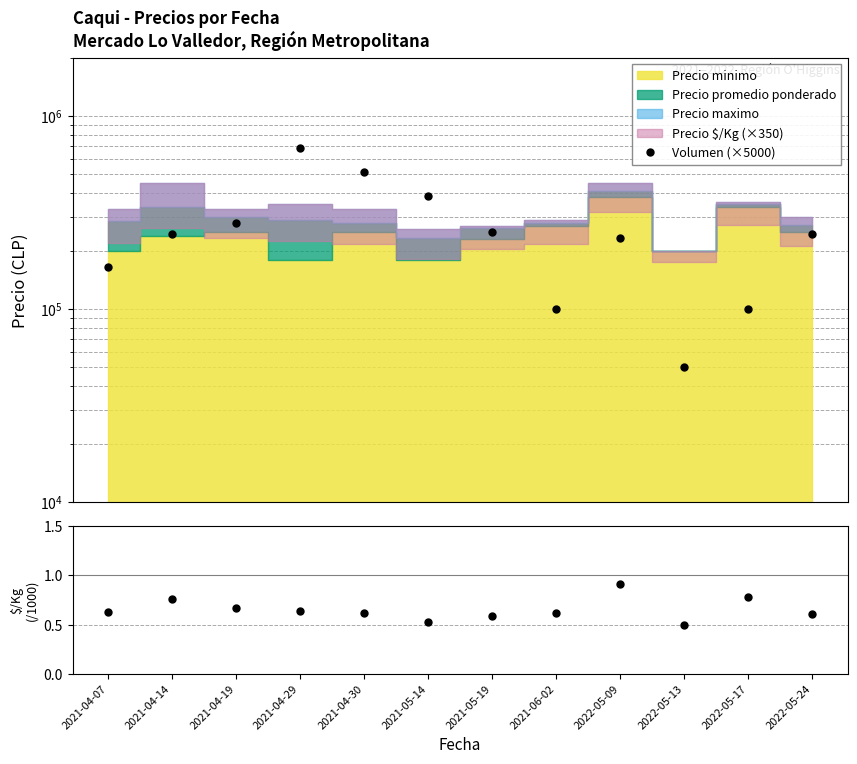

At which label does Volumen (×5000) first exceed 245000?

2021-04-19